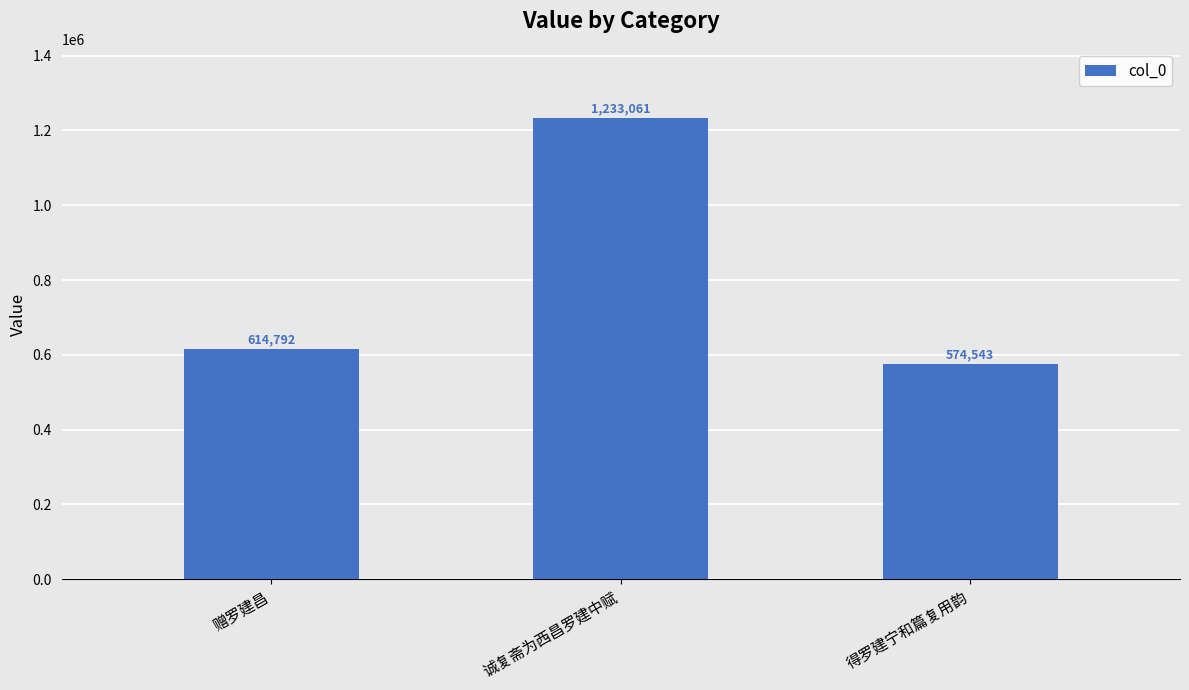

What is the difference between the maximum and second lowest values?

618269